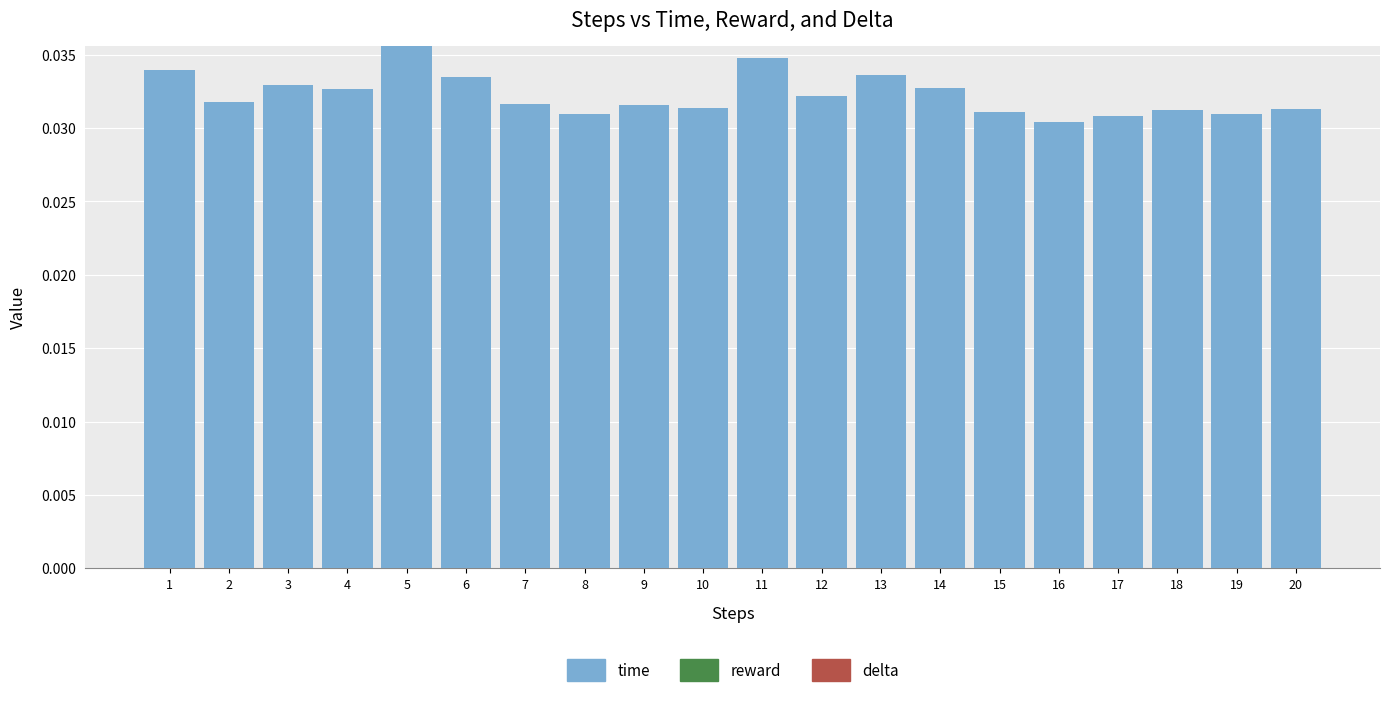

True or false: the data shows 0.1 at 12.

False